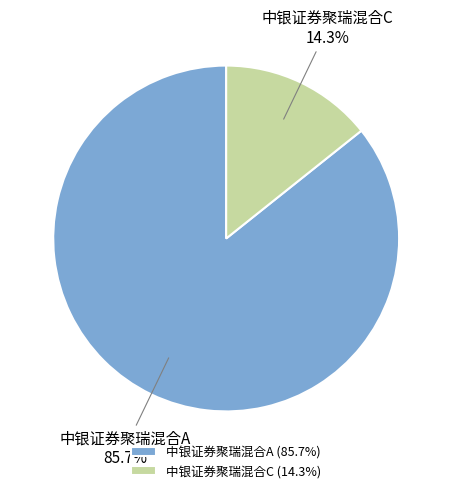

Does 中银证券聚瑞混合A account for over 50% of the chart?

Yes